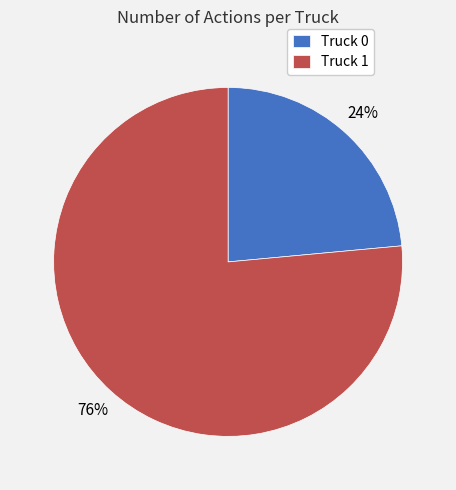

Which slice is the smallest?

Truck 0